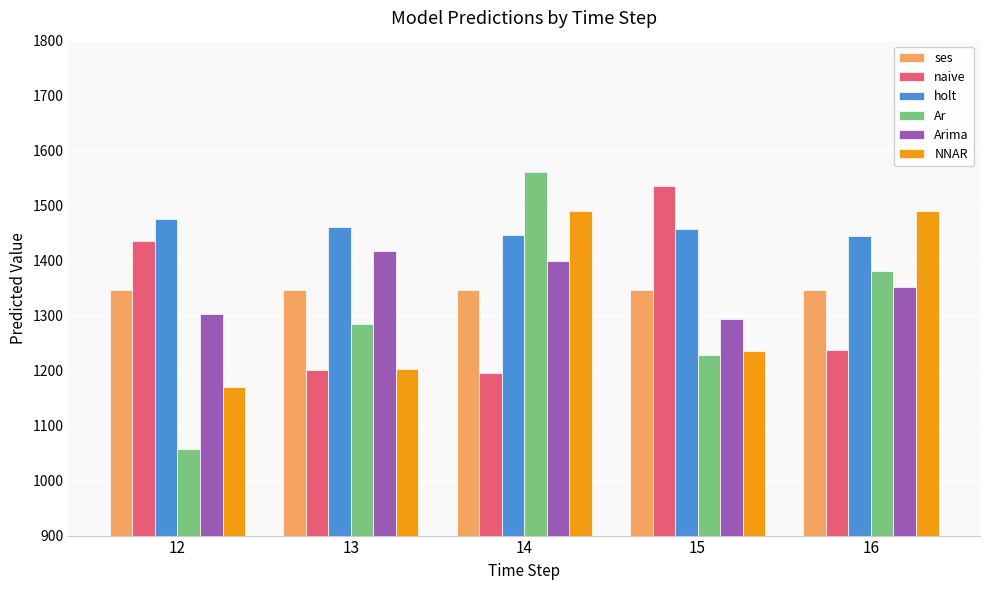

What is the average value of the NNAR series?

1318